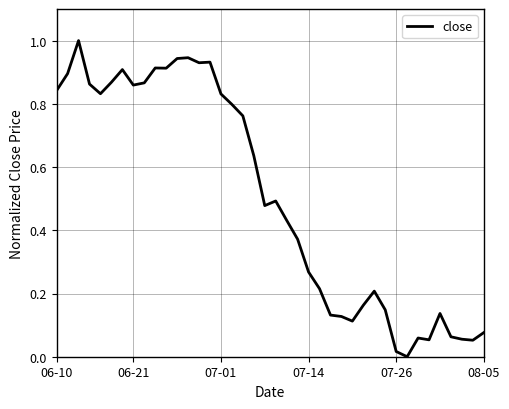

What is the difference between the maximum and minimum values?

1.0